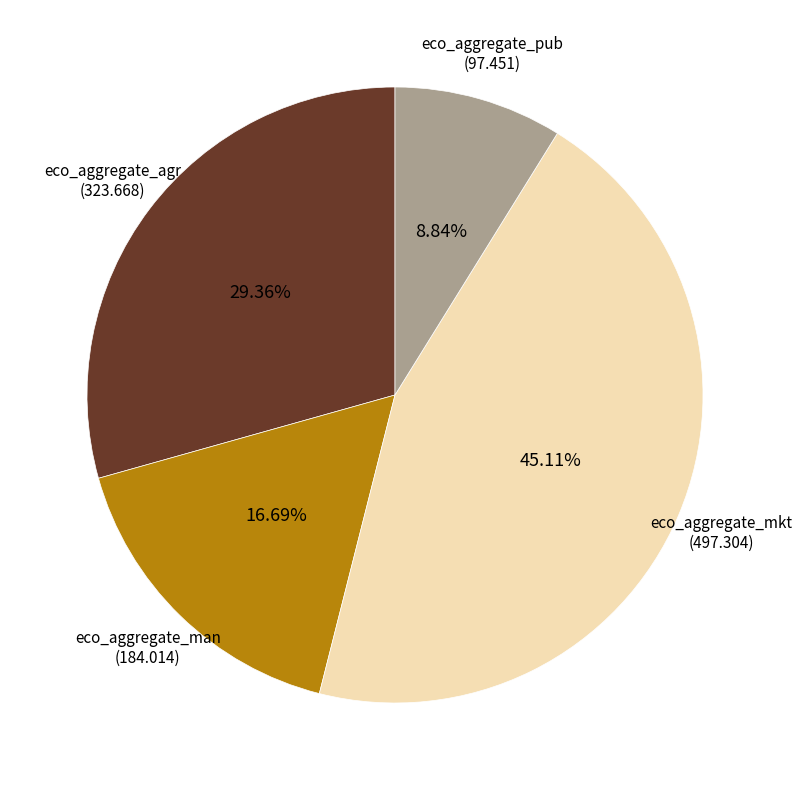

What portion of the pie excludes eco_aggregate_pub?

91.2%